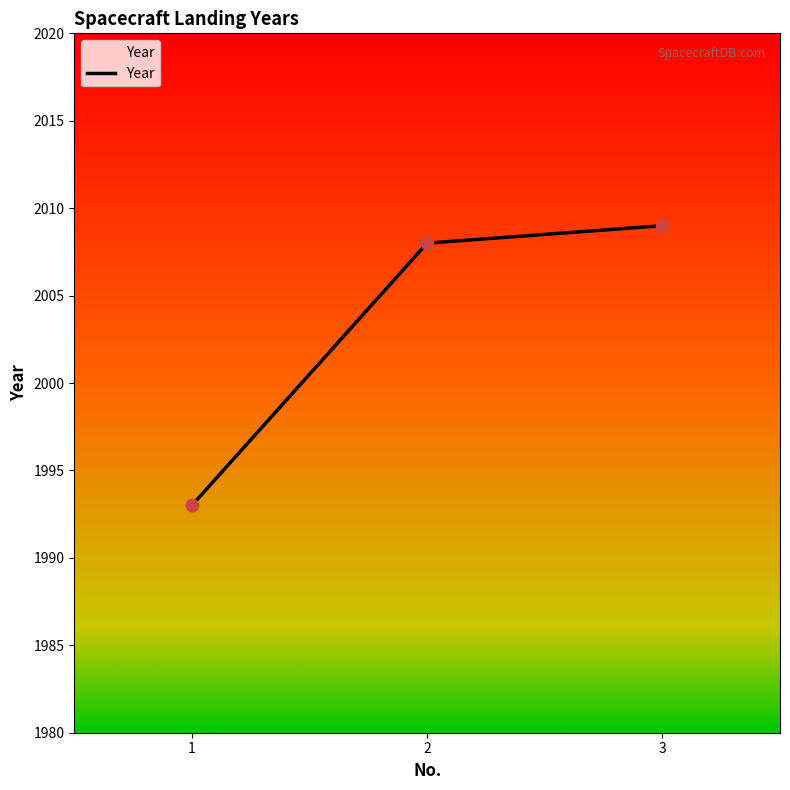

Between 1 and 3, which is larger?

3